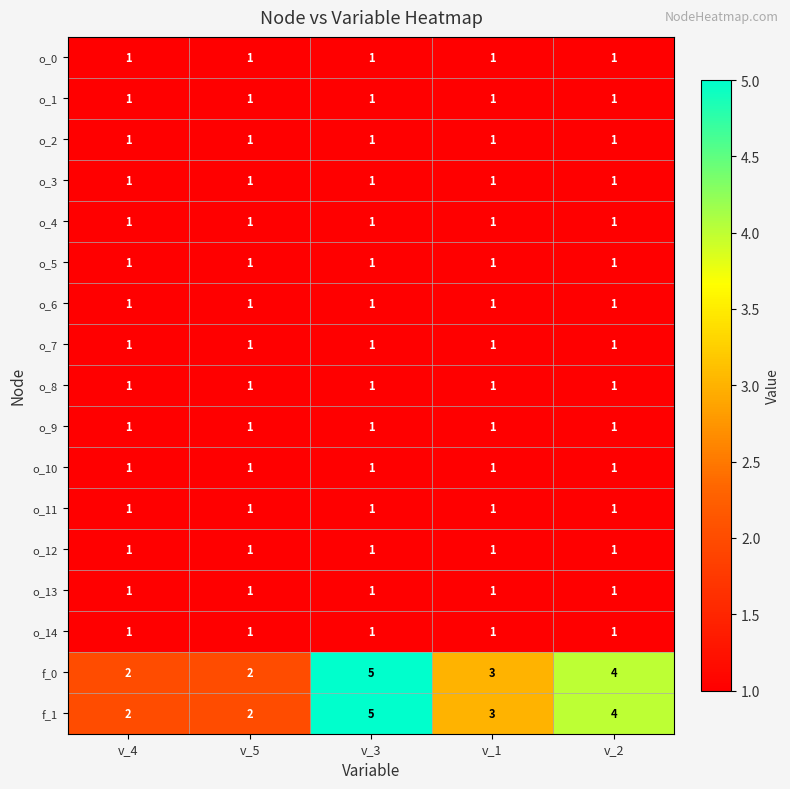

What is the total value across all series at v_5?

19